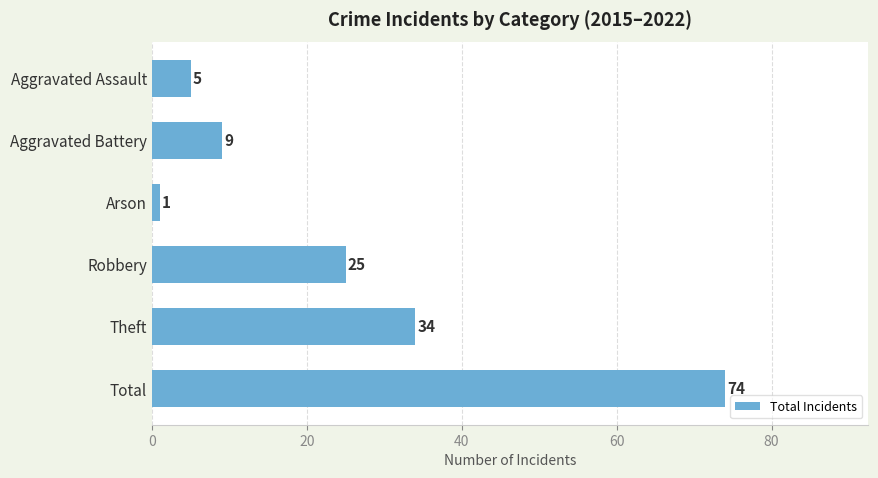

Is it true that the value at Arson is 1?

True